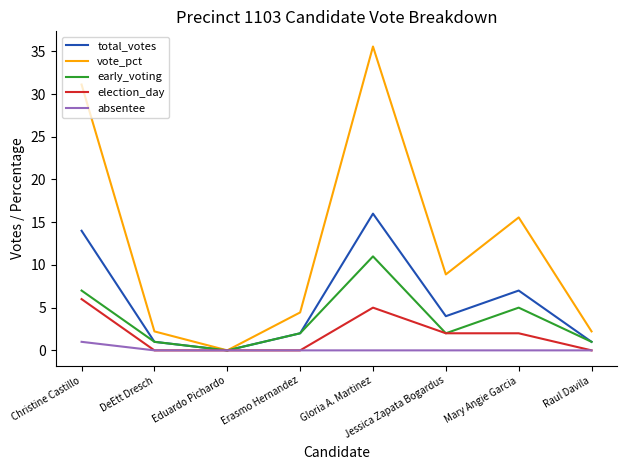

At which category is the sum across all series the highest?

Gloria A. Martinez